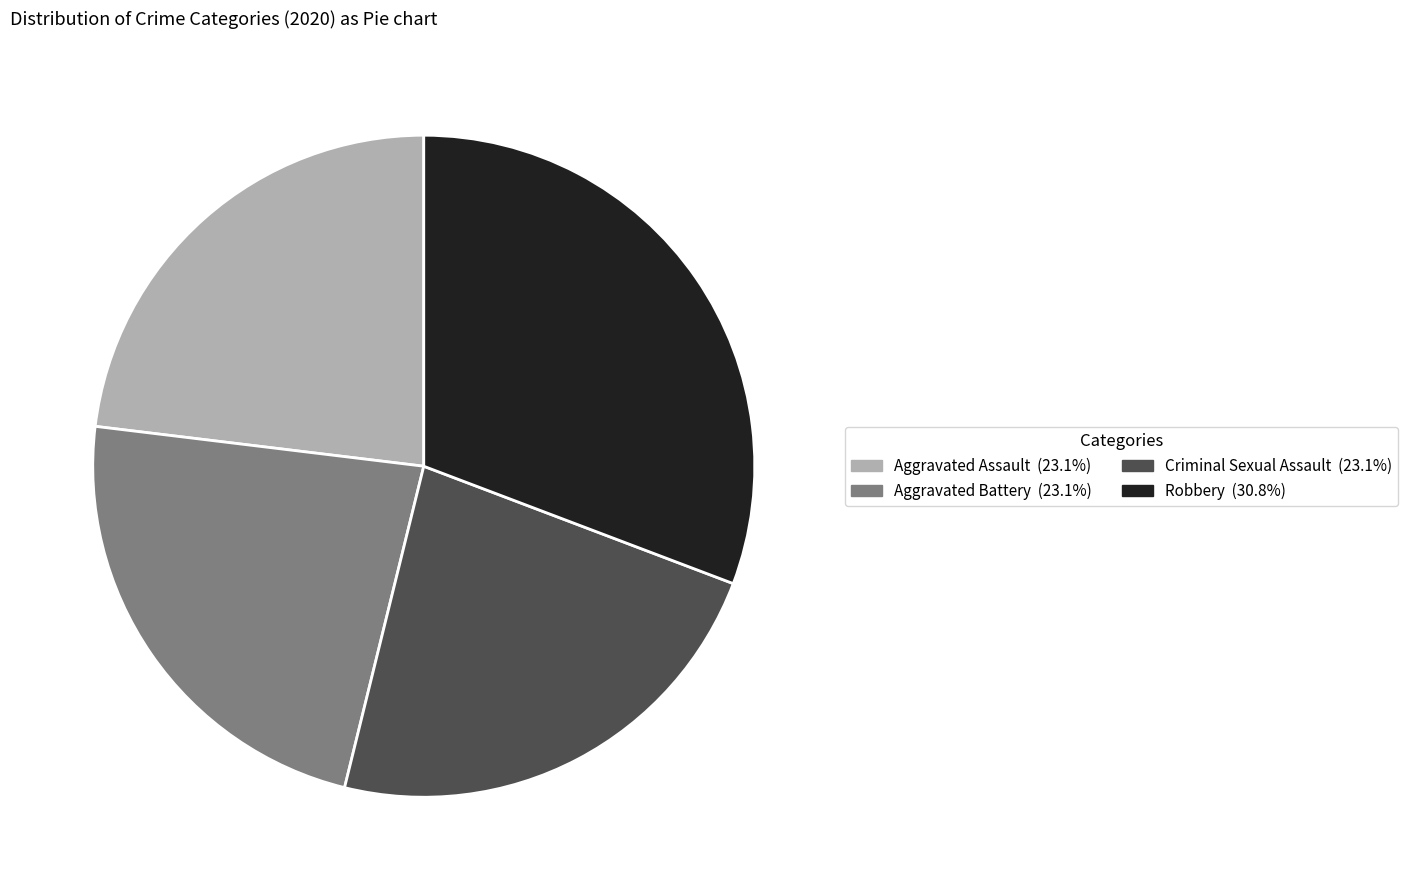

Approximately how many times larger is the value at Criminal Sexual Assault (23.1%) compared to Aggravated Battery (23.1%)?

1.0